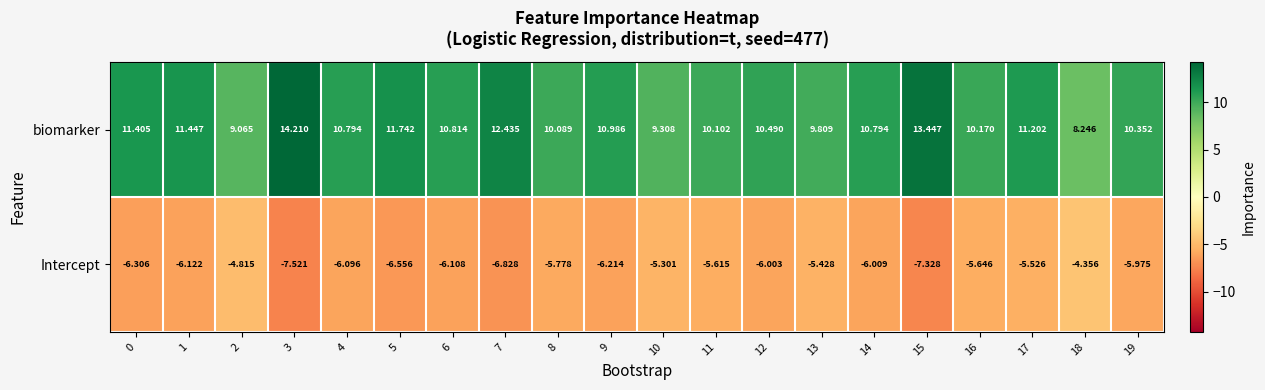

Rank the series by their average value, from lowest to highest.

Intercept, biomarker